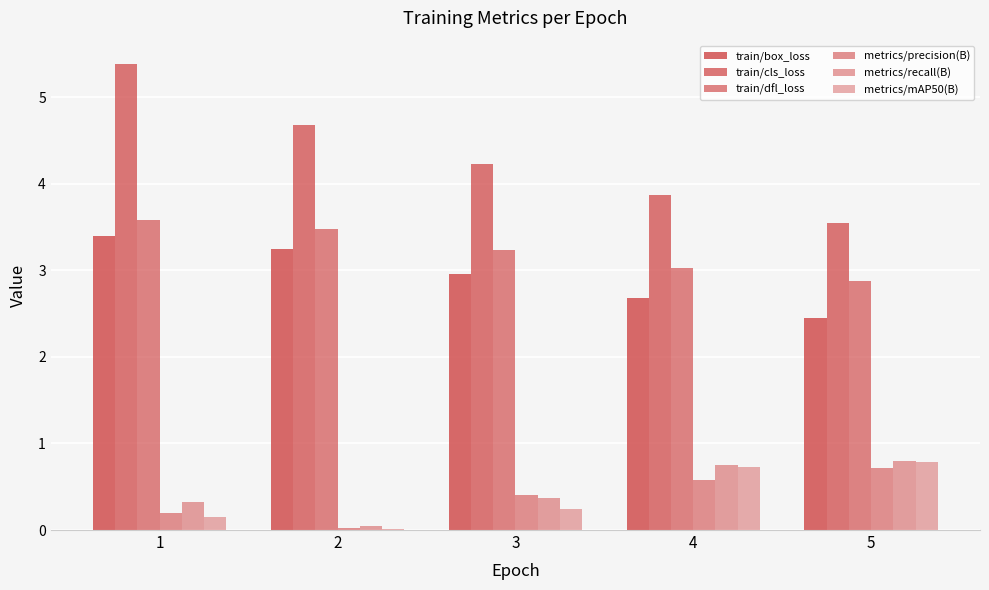

Between 2 and 5, which series saw the biggest shift?

train/cls_loss